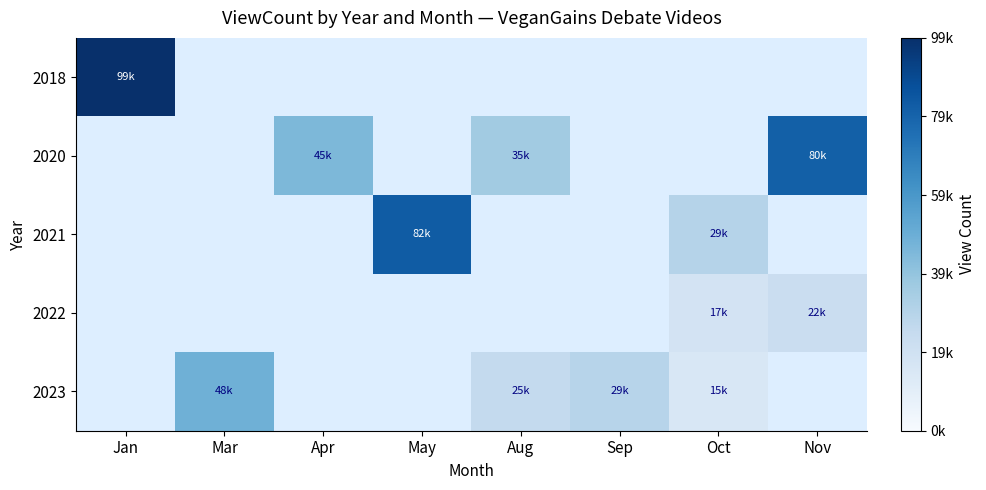

Which series has the largest range (max minus min)?

2018